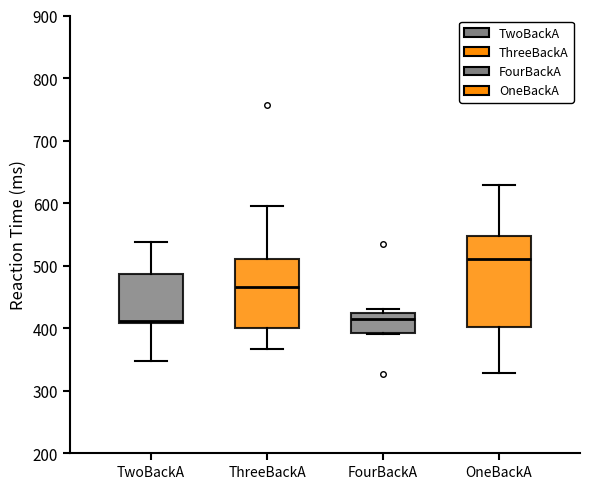

Reading left to right, transcribe this box plot: for each box, give where its median line is, the range the box spans, and where its two whiskers end, as read against the y-axis. The values are not printed on the chart, so give them approximately, as read against the axis.

TwoBackA: median 410 (just above the box's lower edge), box 410 to 490, whiskers 350 to 540
ThreeBackA: median 470, box 400 to 510, whiskers 370 to 600
FourBackA: median 410, box 390 to 430, whiskers 390 to 430 (just above the box's upper edge)
OneBackA: median 510, box 400 to 550, whiskers 330 to 630